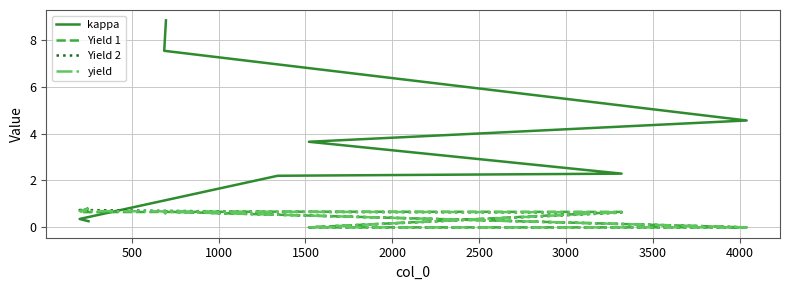

Between 1000 and 3000, which series saw the biggest shift?

kappa